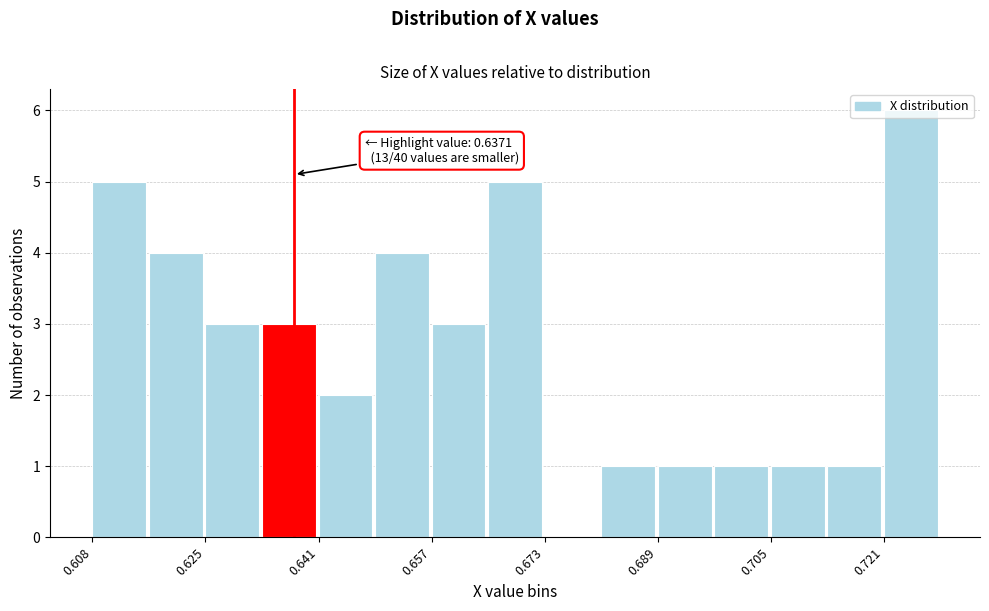

Over which range of the x-axis is the bar tallest?

0.720 to 0.728